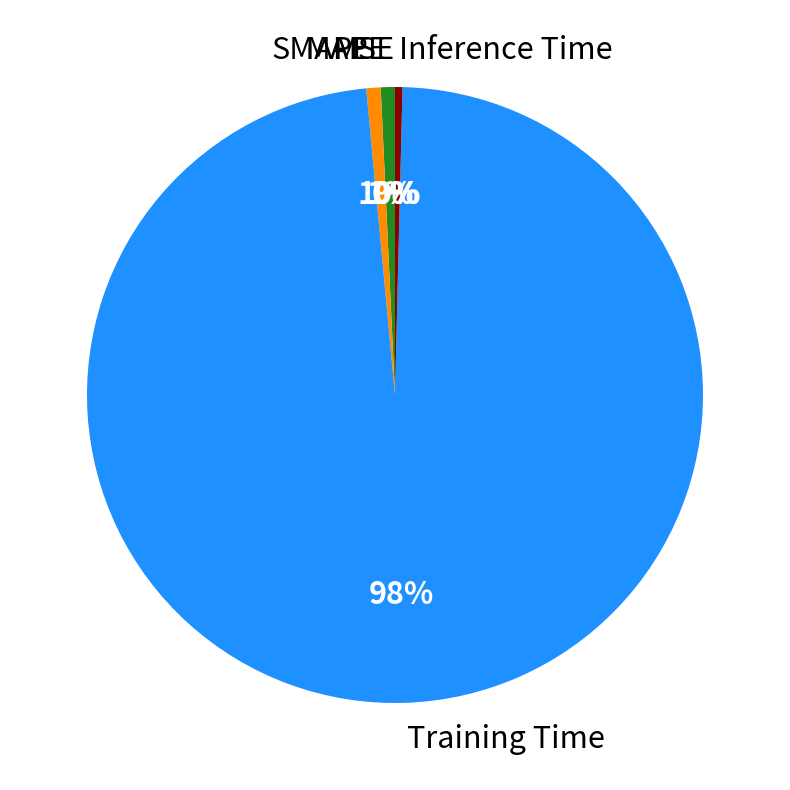

Rank the categories by value from lowest to highest.

MSE, Inference Time, MAPE, SMAPE, Training Time